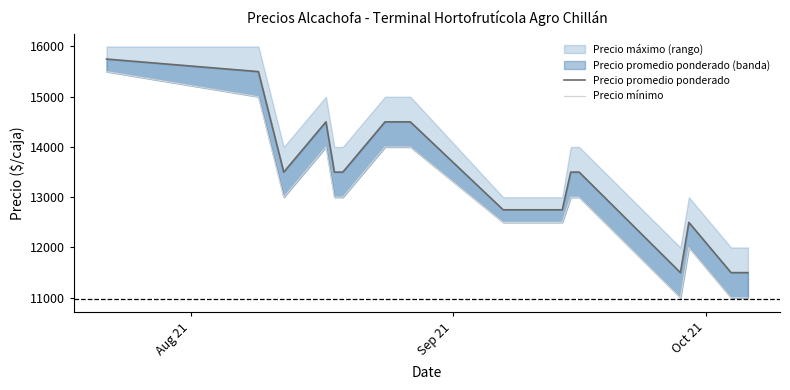

True or false: Precio promedio ponderado (línea) and Precio minimo intersect in this chart.

False